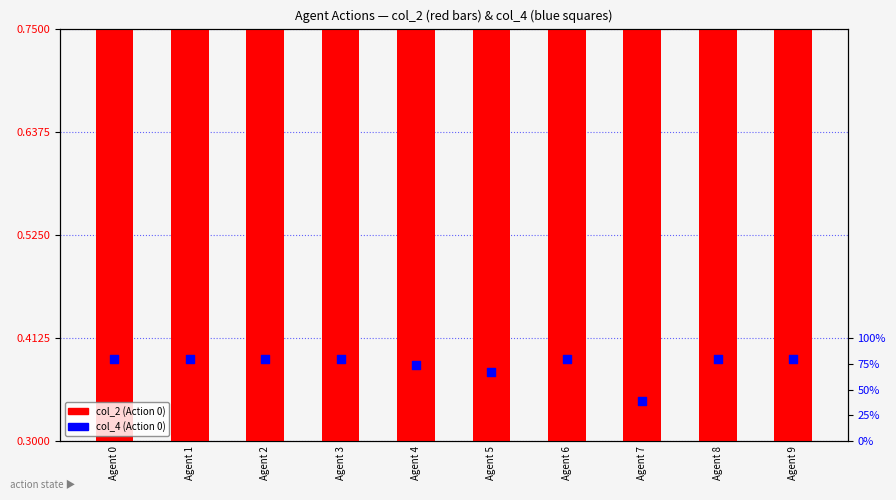

Which series has the largest total across all categories?

col_2 (Action 0)